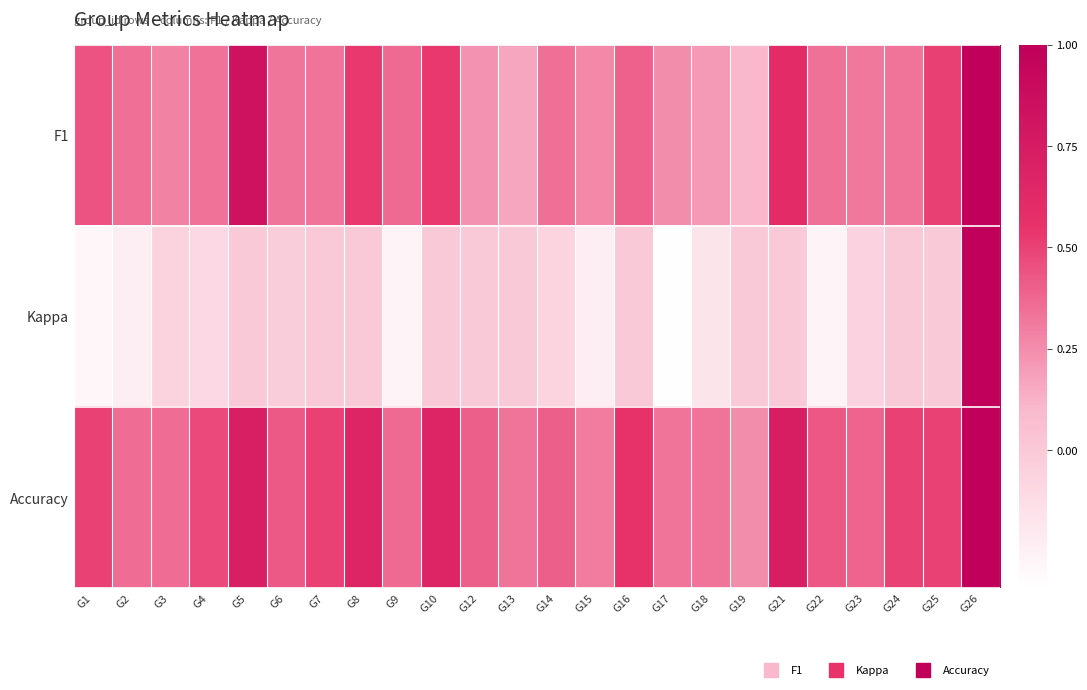

Count the number of data series in this chart.

3